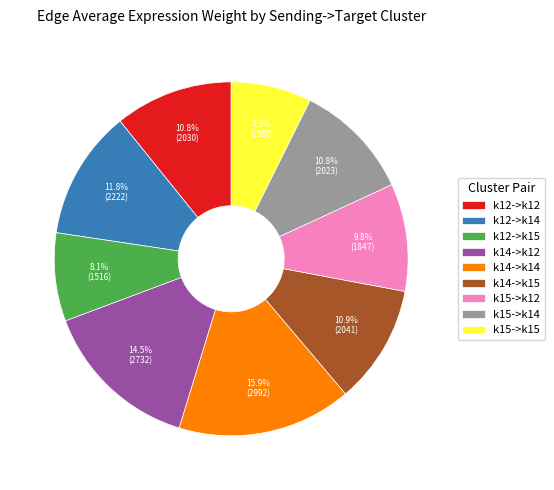

How many segments does this pie chart have?

9